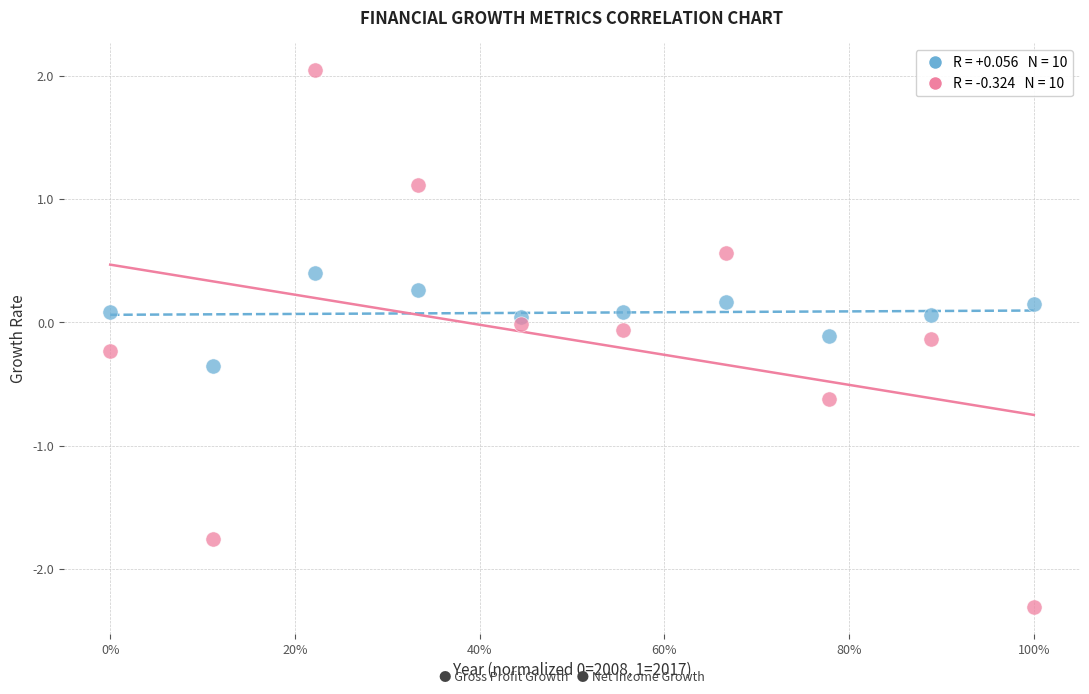

Across all data points, what is the range of X values (max minus min)?

1.0